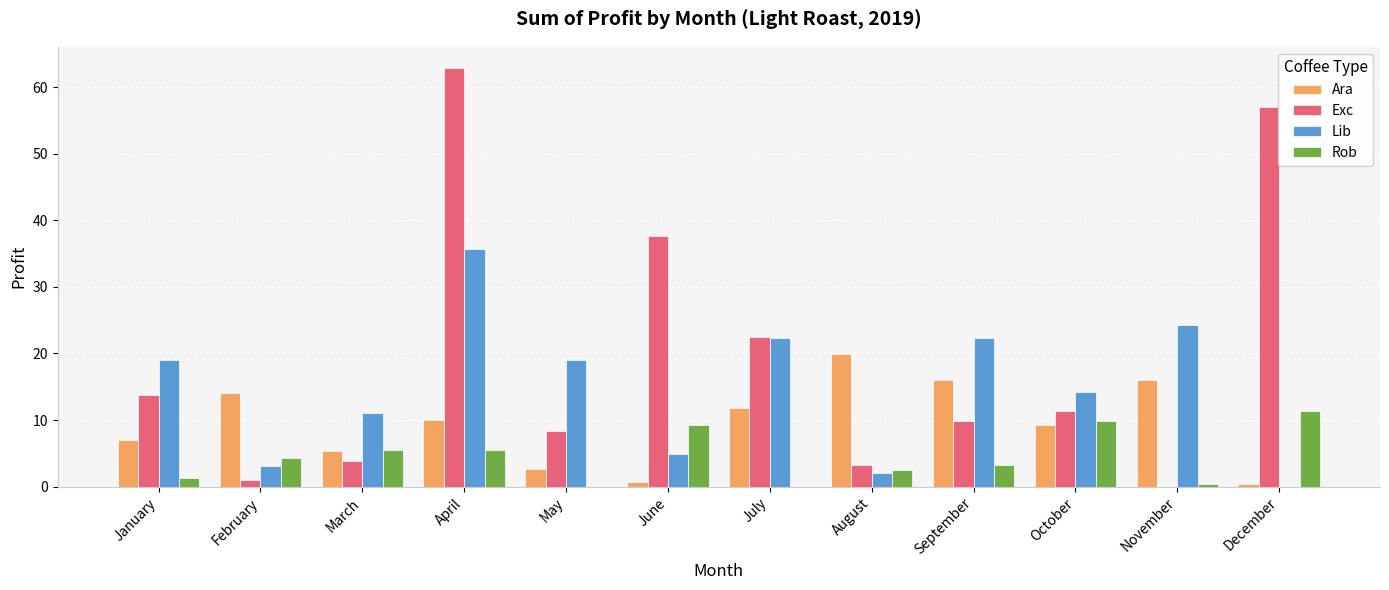

What is the sum of the Ara values at January and June?

7.7